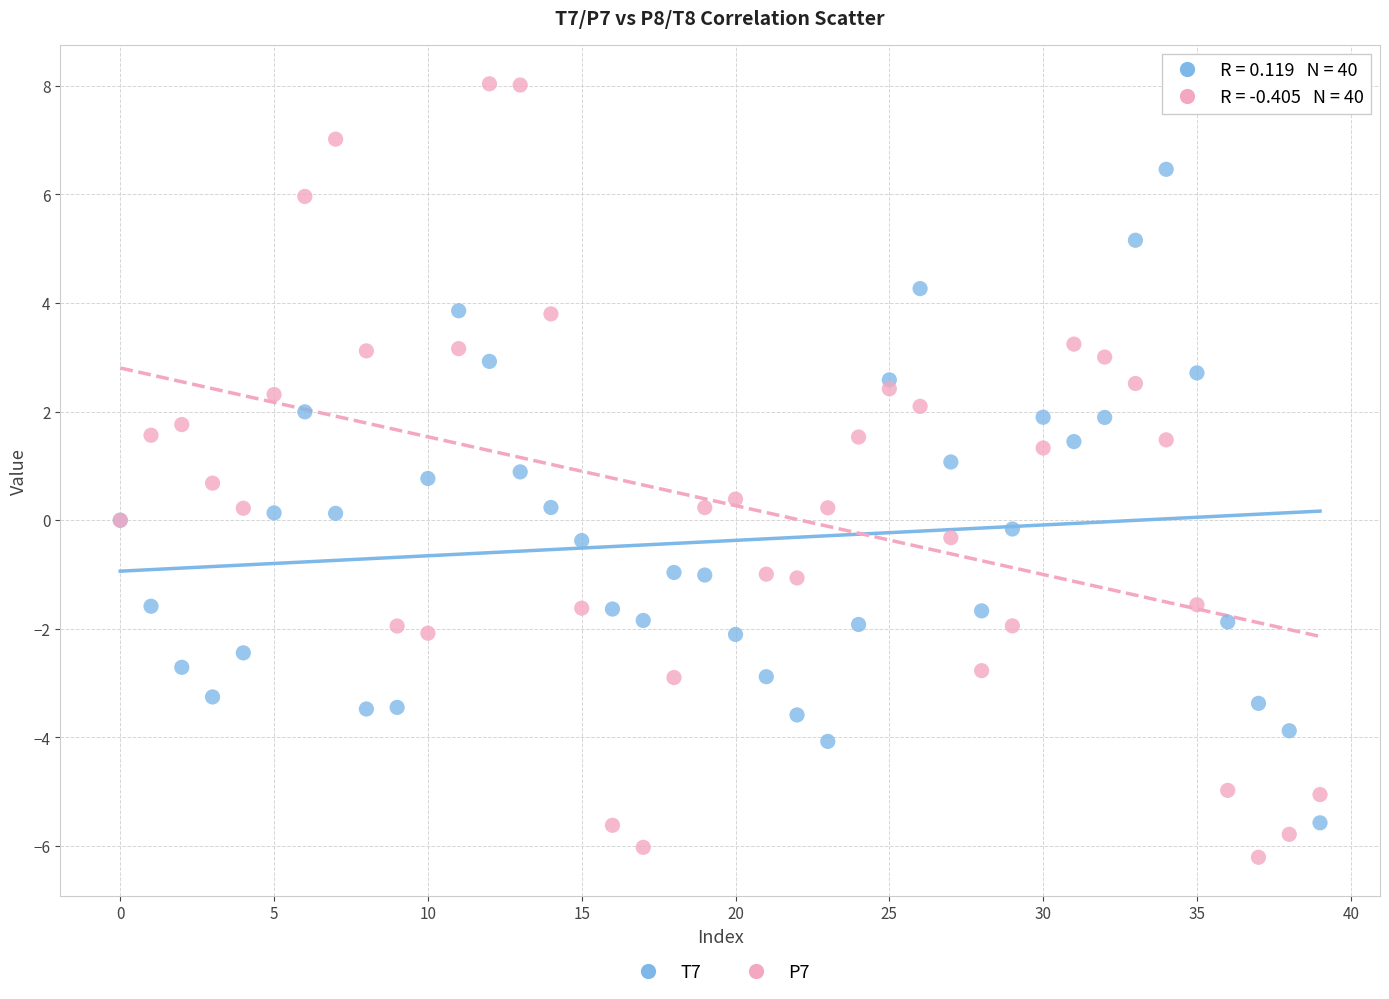

Which series contains the lowest Y value?

P7